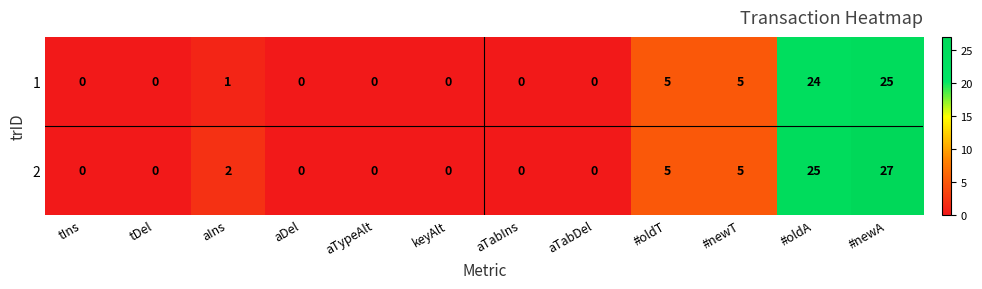

Which series has the widest spread of values?

2